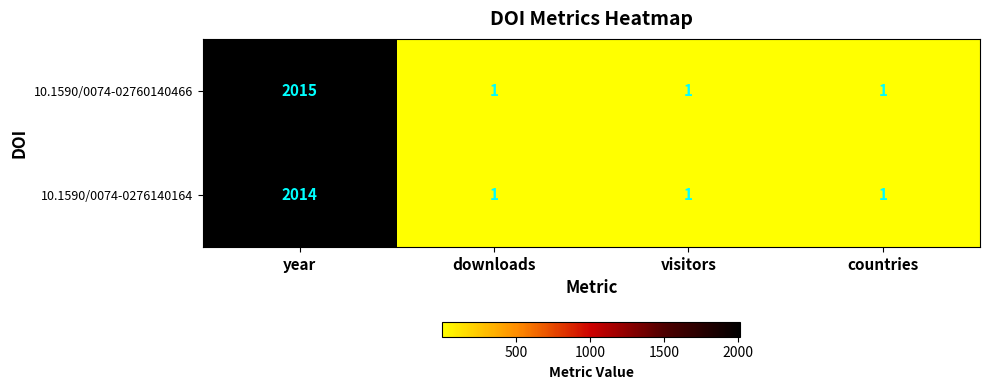

Reading left to right, extract all data points from this chart.

10.1590/0074-02760140466: 2015	1	1	1
10.1590/0074-0276140164: 2014	1	1	1